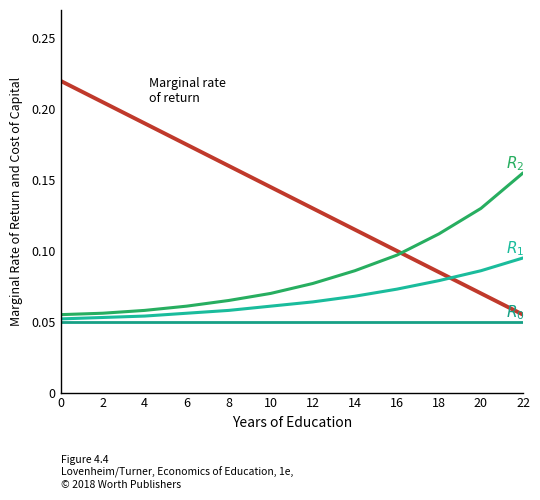

What is the total value across all series at 22?

0.4